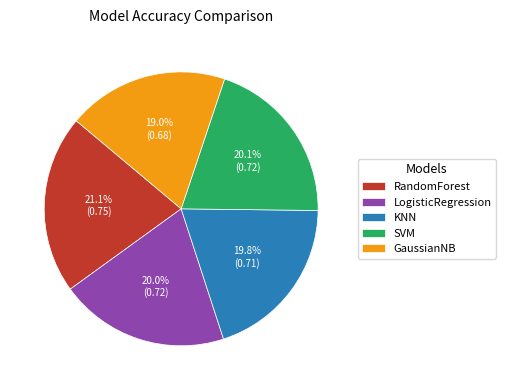

What is the smallest slice in the pie chart?

GaussianNB